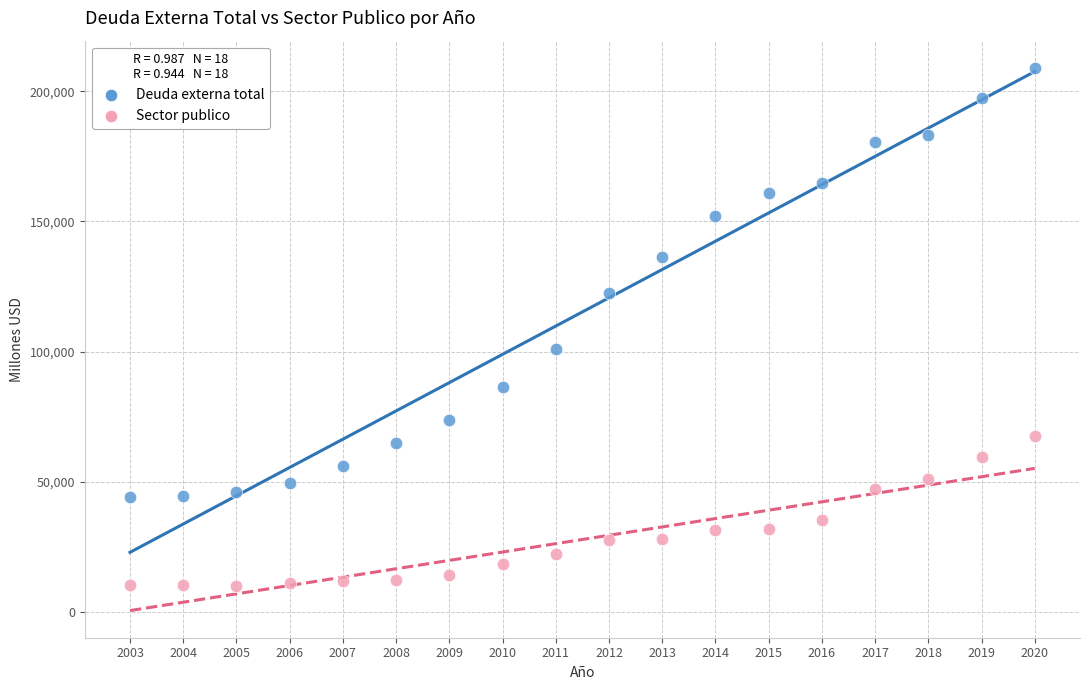

What is the X range (max minus min) for the scatter plot?

17